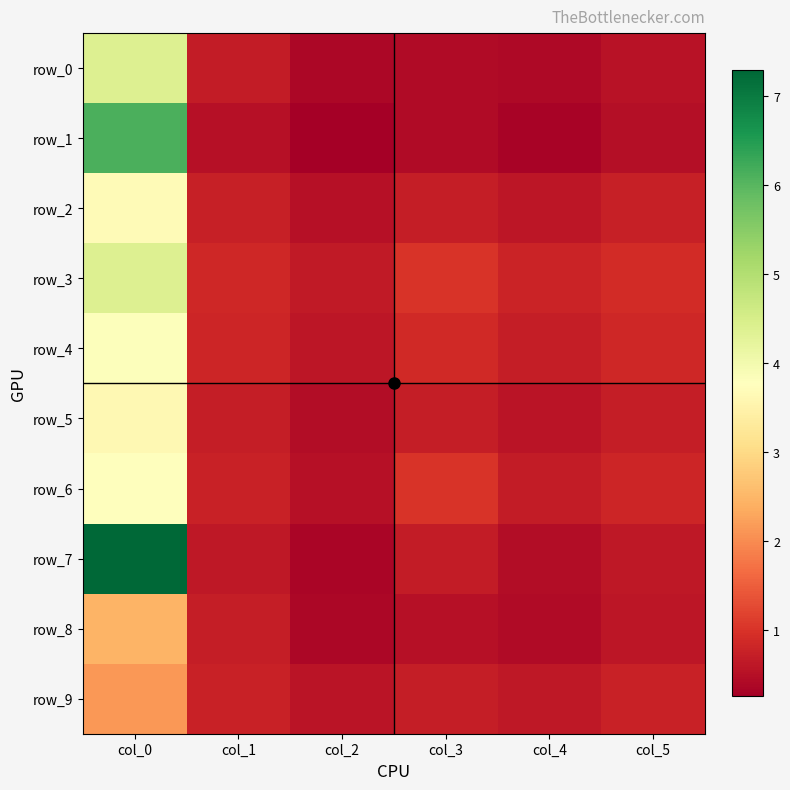

What is the minimum value for row_0?

0.4